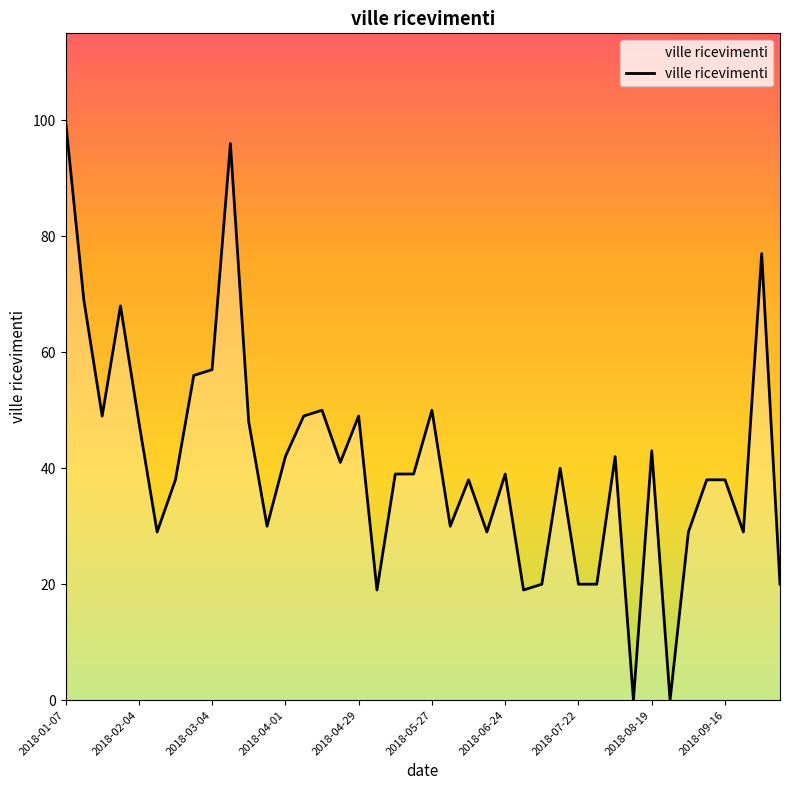

What is the difference between the maximum and minimum values?

100